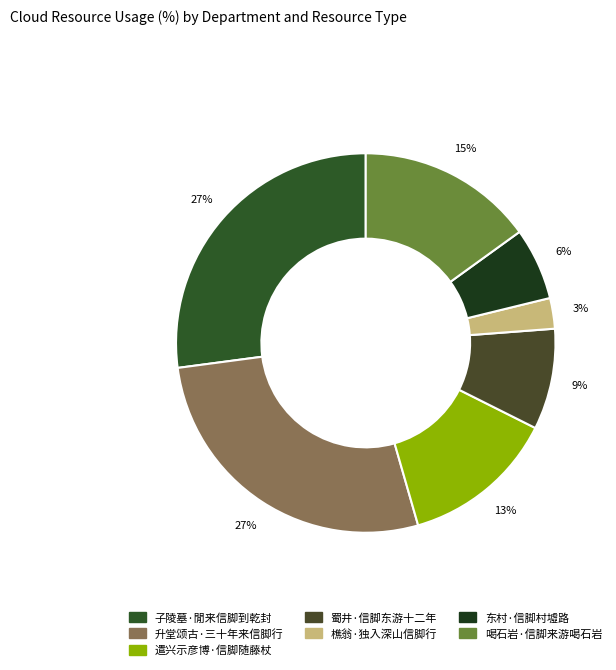

What percentage is the 升堂颂古·三十年来信脚行 slice, to the nearest percent?

27%